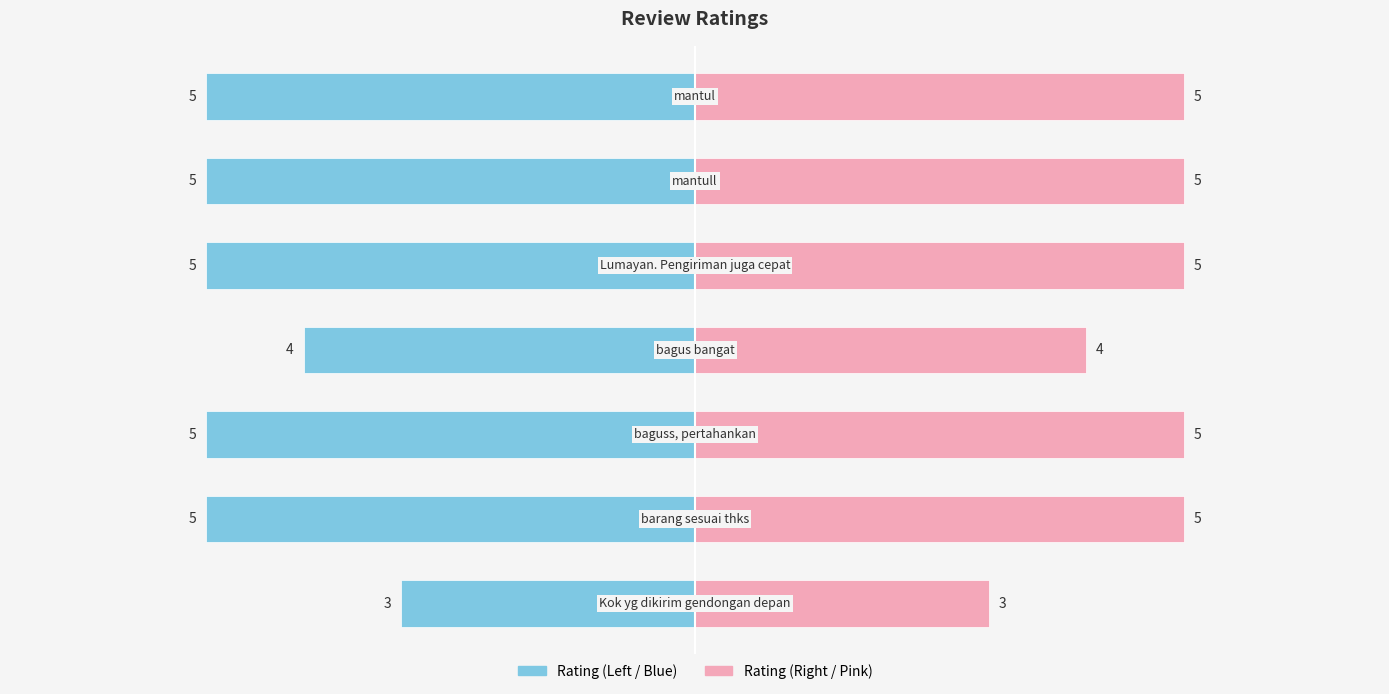

Count the values in the range 4 to 5.

6